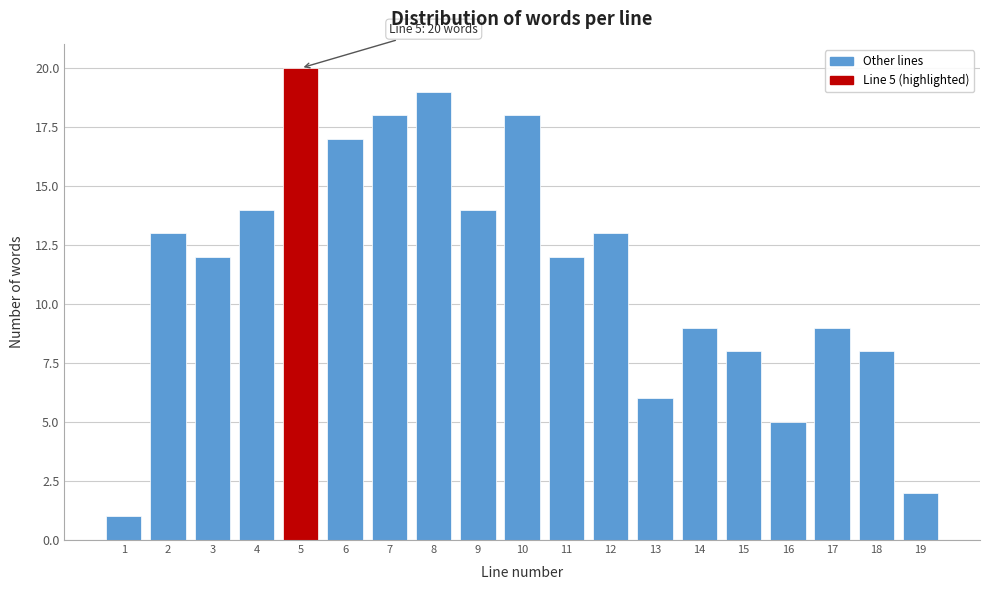

Reading left to right, what are all the values shown in this chart?

1=1	2=13	3=12	4=14	5=20	6=17	7=18	8=19	9=14	10=18	11=12	12=13	13=6	14=9	15=8	16=5	17=9	18=8	19=2